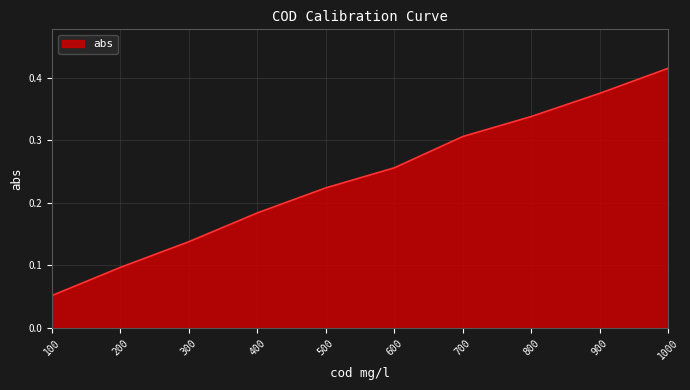

Rank the categories by value from lowest to highest.

100, 200, 300, 400, 500, 600, 700, 800, 900, 1000